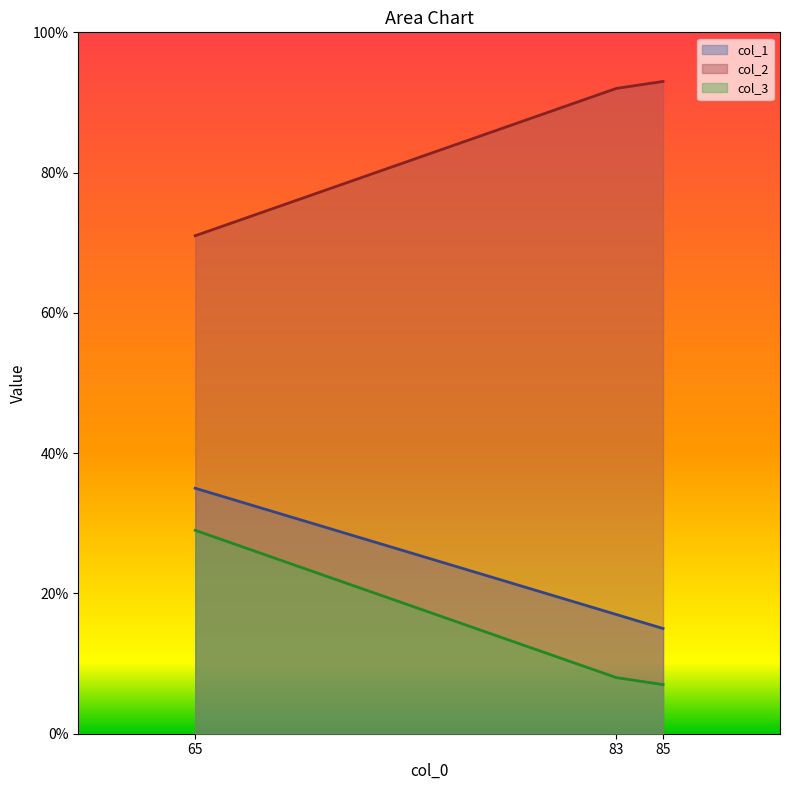

What is the maximum value for col_1?

35